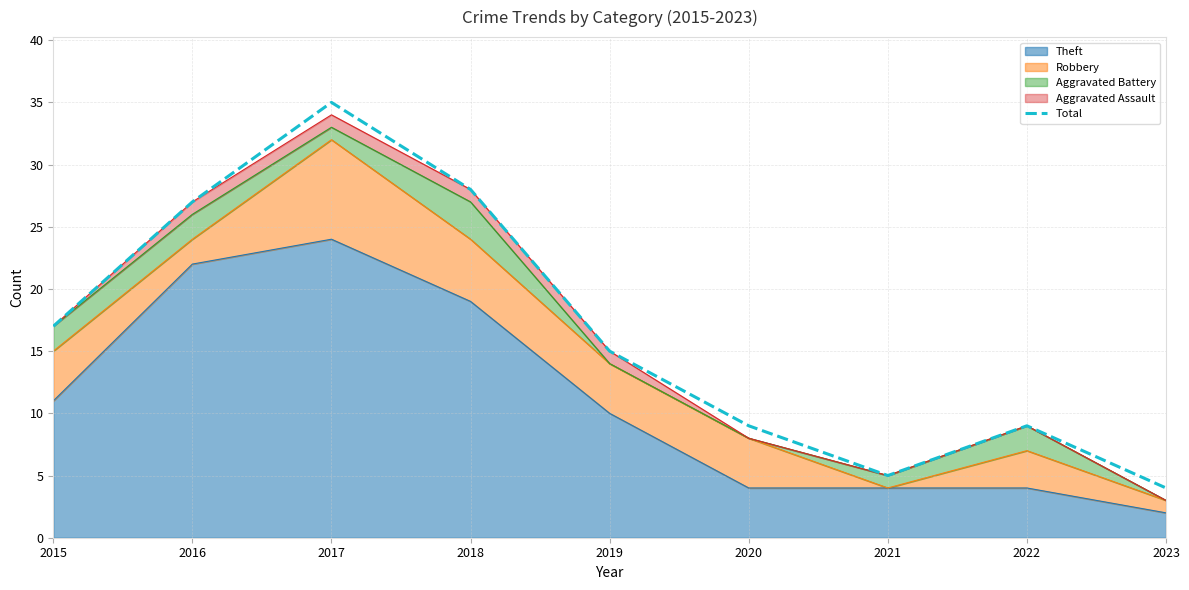

What is the minimum value shown in the chart?

4